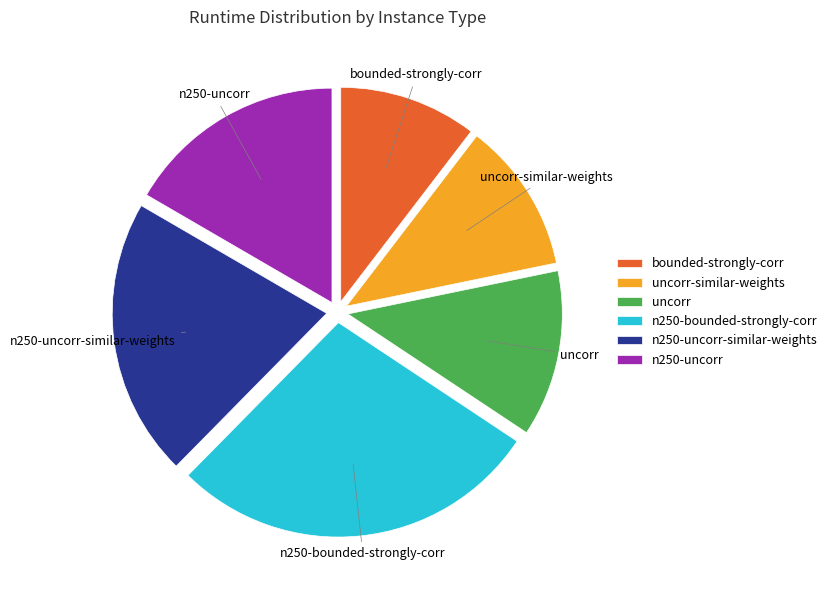

Combined, do uncorr and n250-uncorr-similar-weights account for over 50%?

No